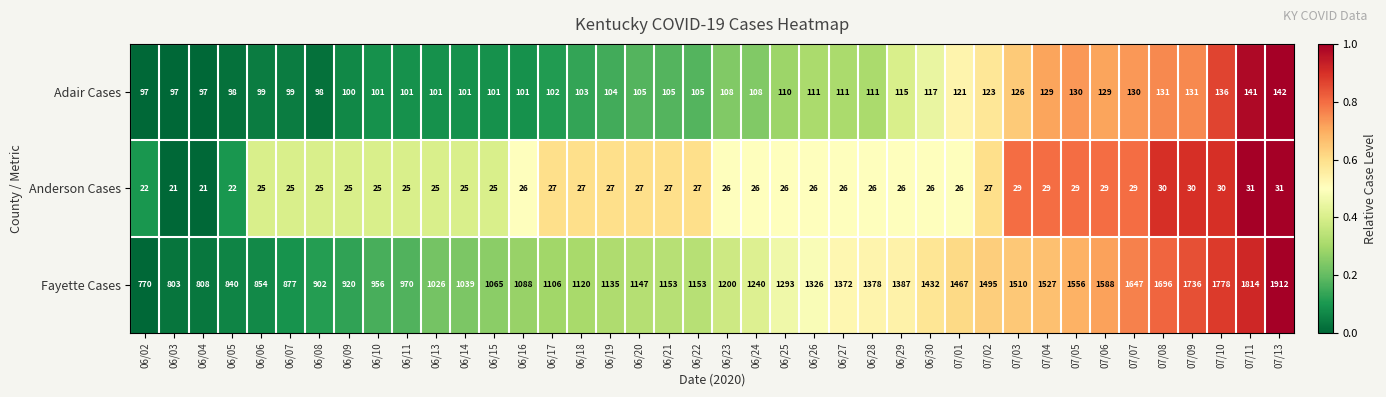

What is the highest value of the Adair Cases series?

142